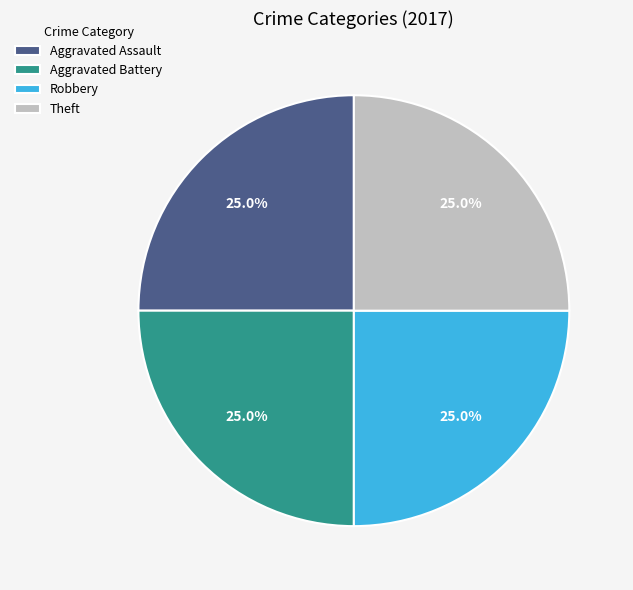

To the nearest percent, what is the average slice percentage?

25%